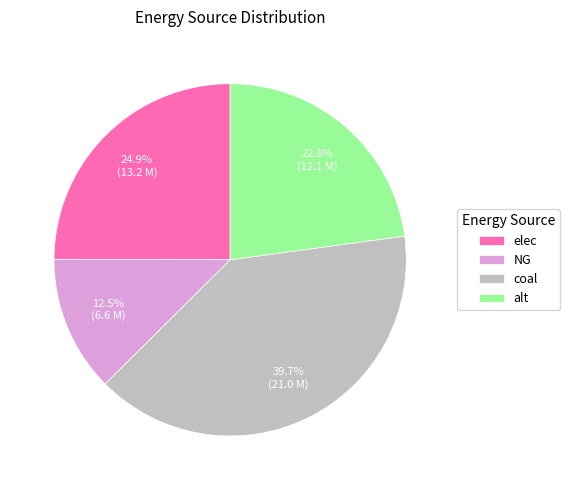

Which slice is the largest?

coal